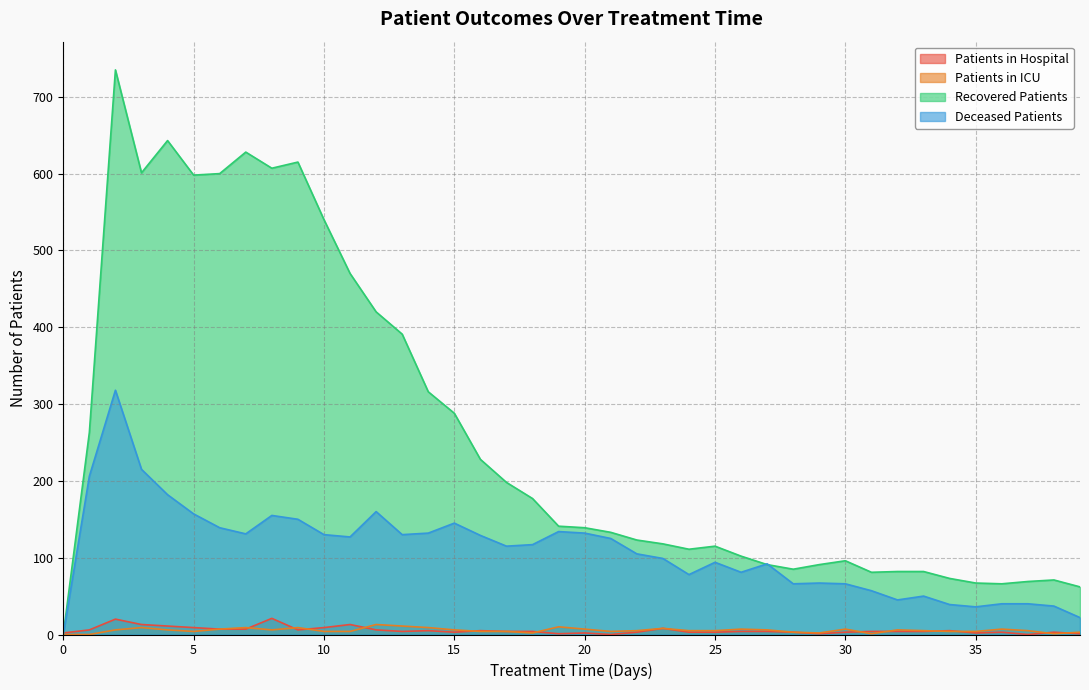

Reading left to right, list all the values displayed in this chart.

patients_in_hospital: 0=2	1=6	2=20	3=13	4=11	5=9	6=7	7=7	8=21	9=6	10=9	11=13	12=6	13=4	14=5	15=3	16=5	17=4	18=4	19=1	20=2	21=0	22=3	23=8	24=3	25=3	26=4	27=4	28=3	29=1	30=3	31=4	32=4	33=4	34=5	35=2	36=3	37=0	38=3	39=1
patients_in_icu: 0=0	1=0	2=6	3=9	4=6	5=4	6=7	7=9	8=6	9=9	10=4	11=4	12=13	13=11	14=9	15=6	16=4	17=4	18=2	19=10	20=7	21=4	22=5	23=8	24=5	25=5	26=7	27=6	28=3	29=2	30=7	31=1	32=6	33=5	34=4	35=4	36=7	37=5	38=1	39=3
recovered_patients: 0=0	1=263	2=735	3=601	4=643	5=598	6=600	7=628	8=607	9=615	10=540	11=470	12=420	13=391	14=316	15=288	16=228	17=198	18=177	19=141	20=139	21=133	22=123	23=118	24=111	25=115	26=102	27=91	28=85	29=91	30=96	31=81	32=82	33=82	34=73	35=67	36=66	37=69	38=71	39=62
deceased_patients: 0=0	1=206	2=318	3=215	4=182	5=157	6=139	7=131	8=155	9=150	10=130	11=127	12=160	13=130	14=132	15=145	16=129	17=115	18=117	19=134	20=132	21=125	22=105	23=99	24=78	25=94	26=81	27=92	28=66	29=67	30=66	31=57	32=45	33=50	34=39	35=36	36=40	37=40	38=37	39=22